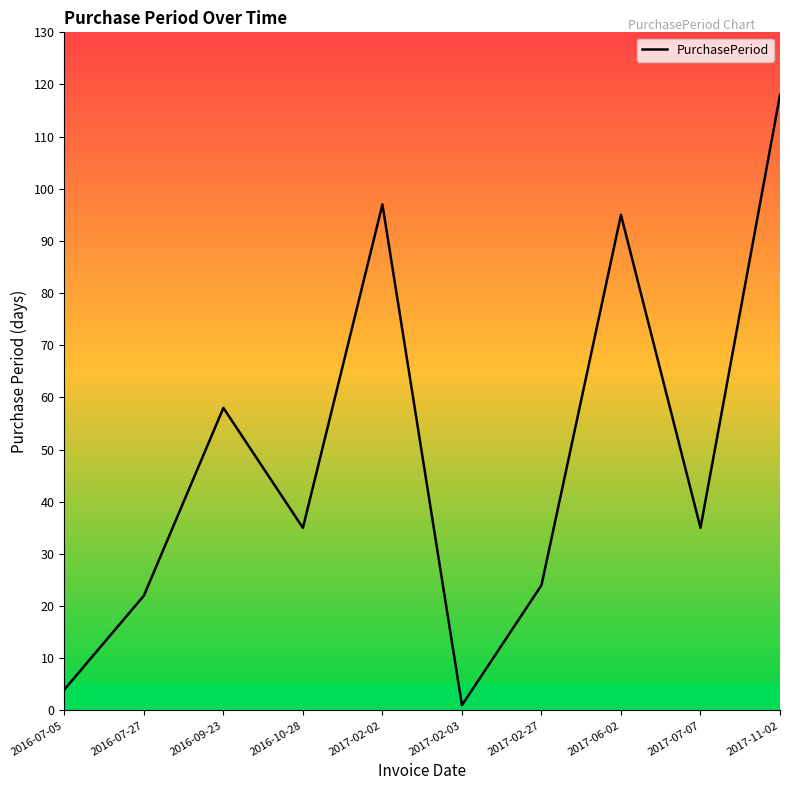

Between 2016-07-05 and 2017-02-03, which is larger?

2016-07-05